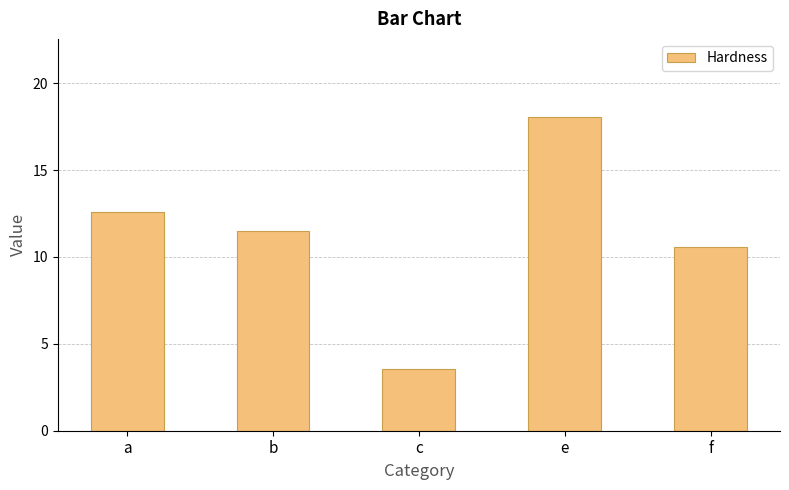

Which label corresponds to the smallest value in the chart?

c